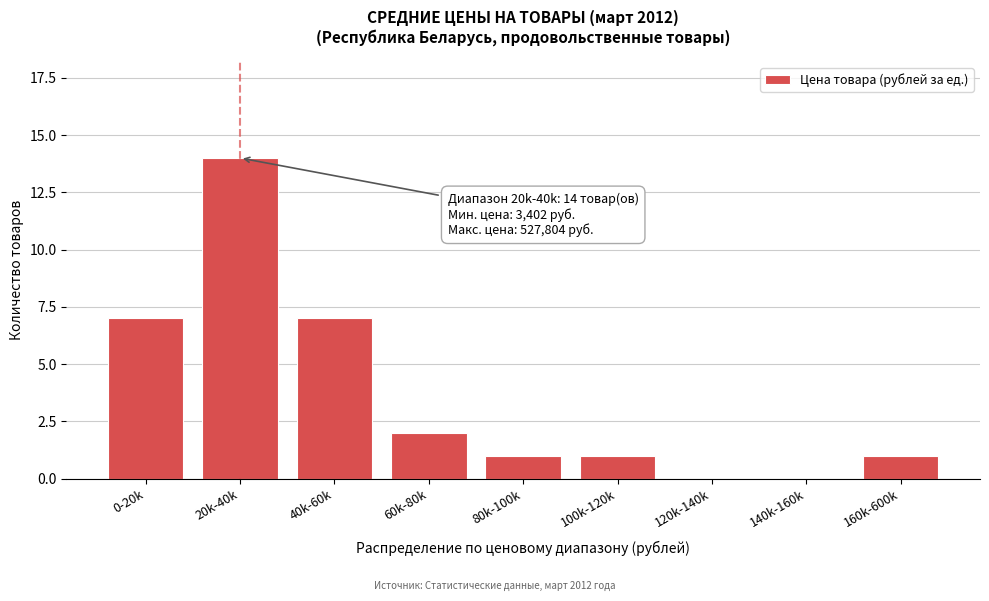

Reading left to right, list all the values displayed in this chart.

0-20k=7	20k-40k=14	40k-60k=7	60k-80k=2	80k-100k=1	100k-120k=1	120k-140k=0	140k-160k=0	160k-600k=1